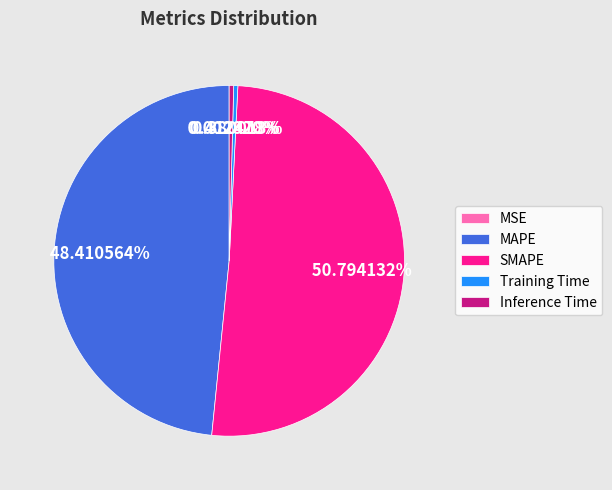

To the nearest percent, what is the average slice percentage?

20%